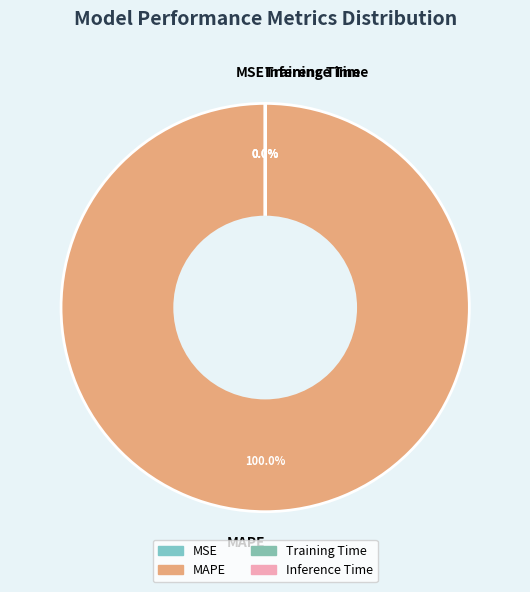

Is there a majority slice in this chart?

Yes